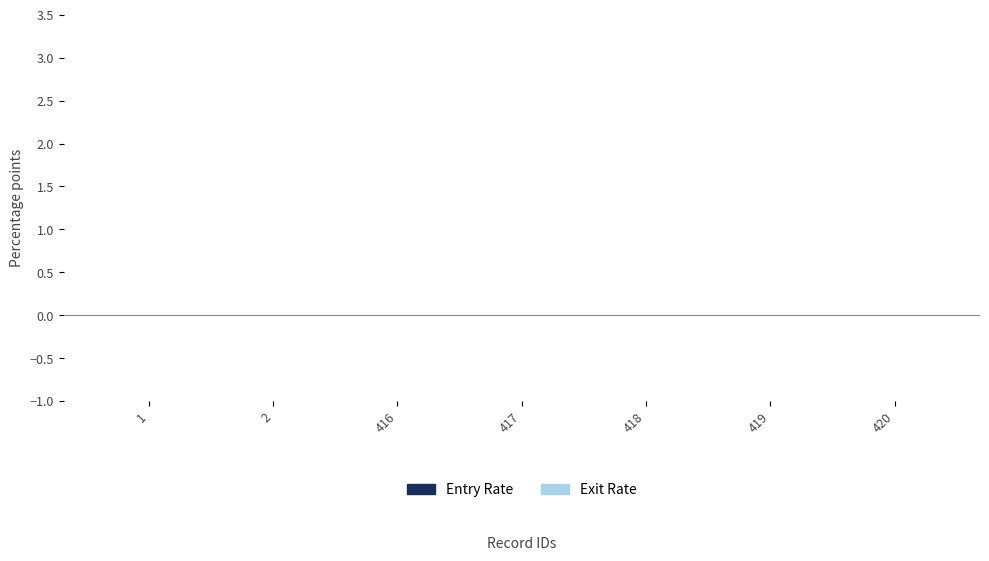

Is it true that Exit Rate equals -0.0 at 1?

False